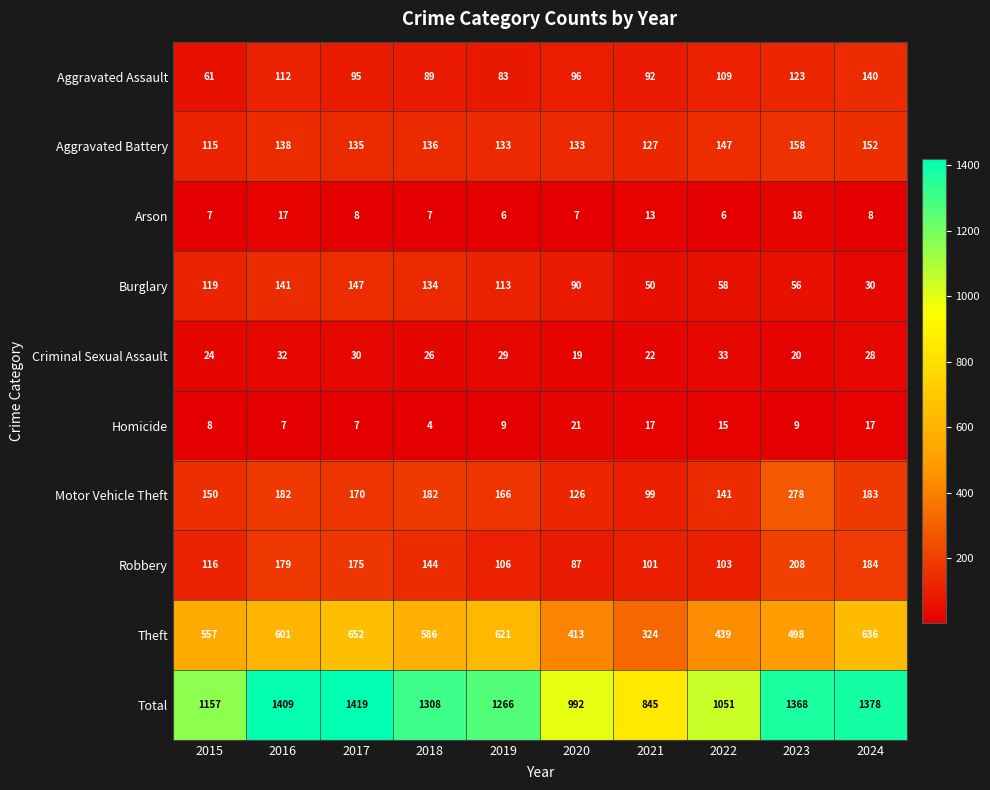

Where does the Aggravated Battery series first go above 136?

2016